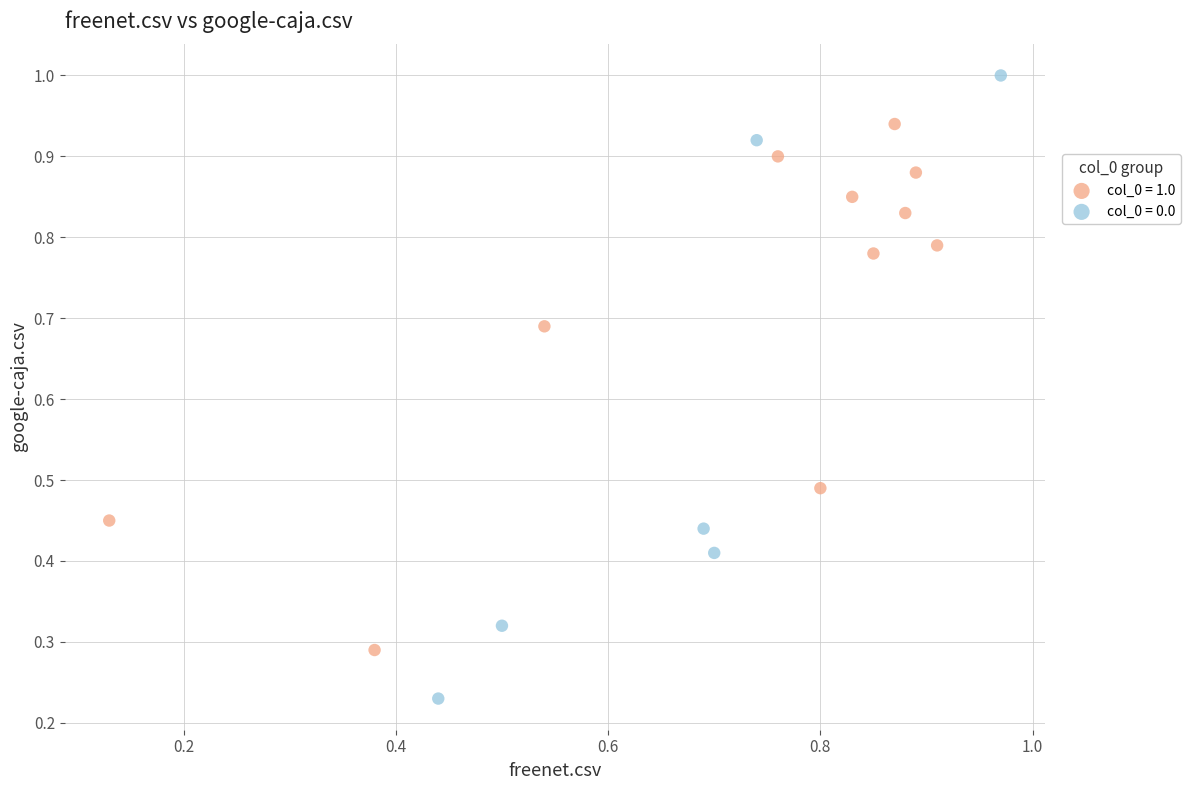

Which series has the widest spread of Y values?

col_0 = 0.0